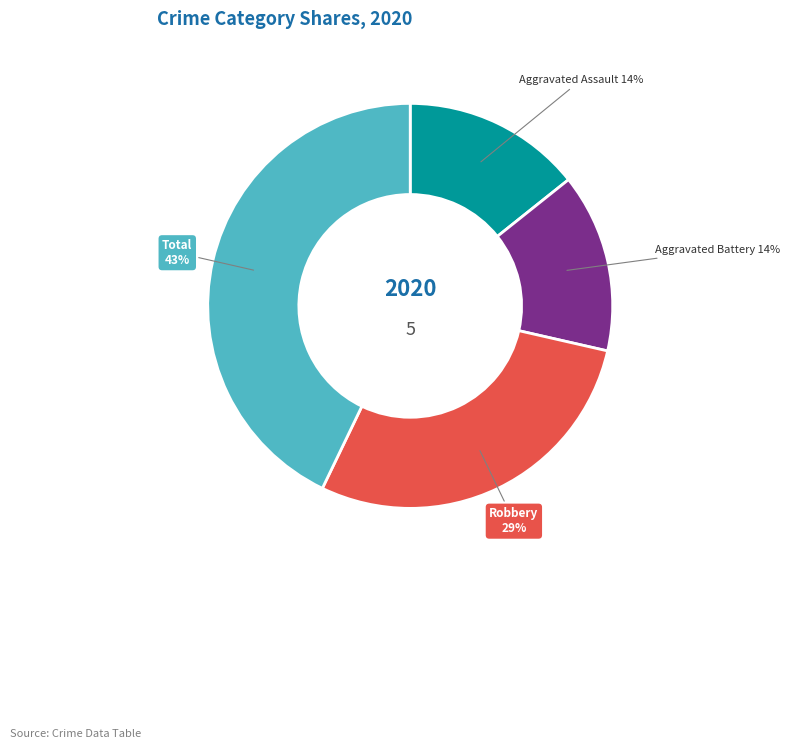

Which slice is the largest?

Total